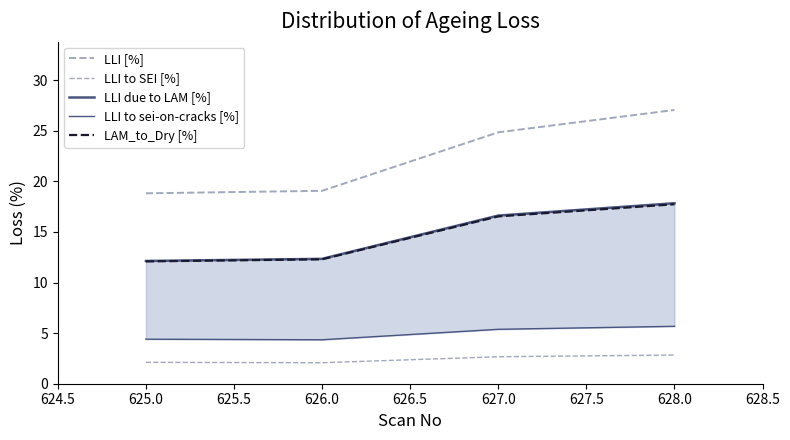

Between 627.0 and 628.0, which series saw the biggest shift?

LLI [%]